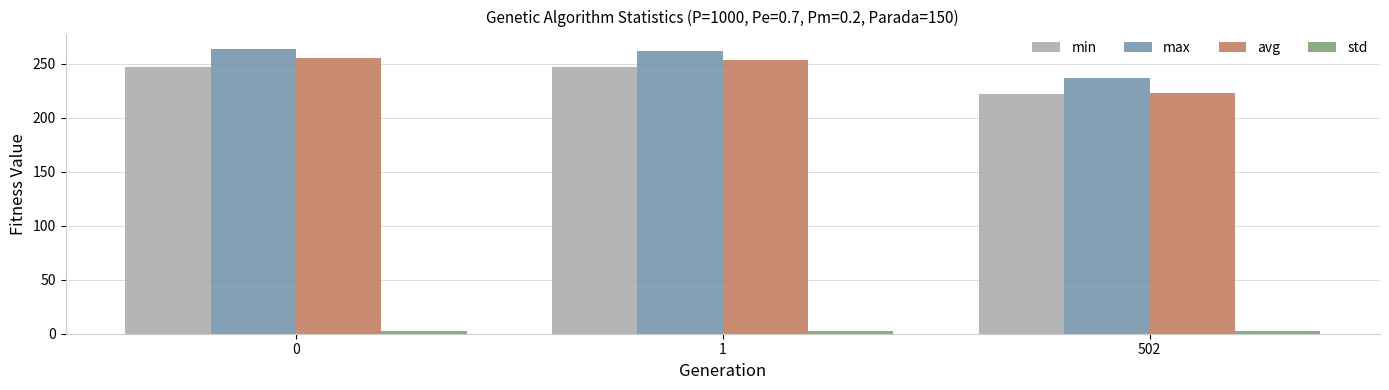

What is the difference between the maximum and second lowest values in the std series?

0.2